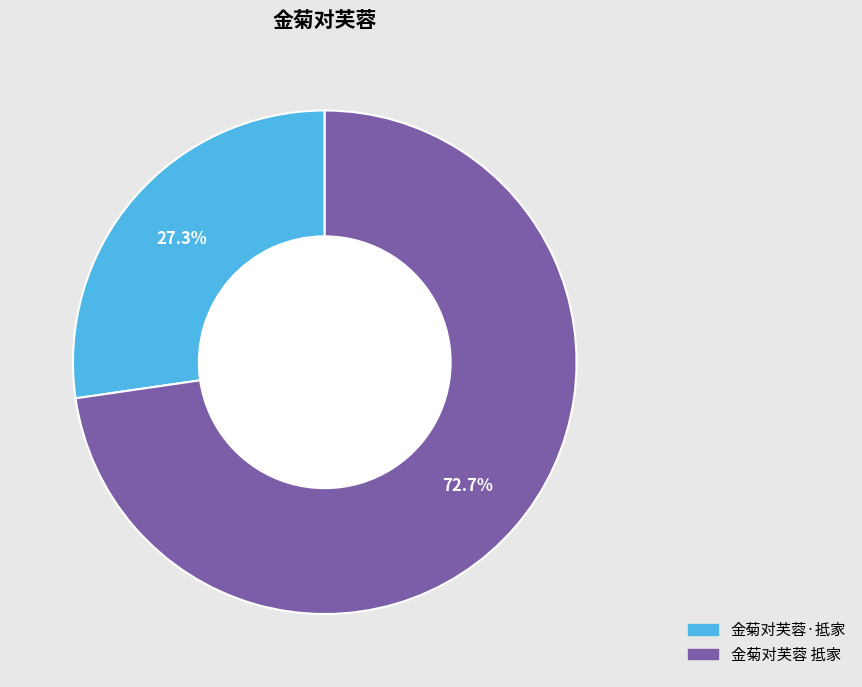

True or false: 金菊对芙蓉 抵家 accounts for 73% of the total.

True